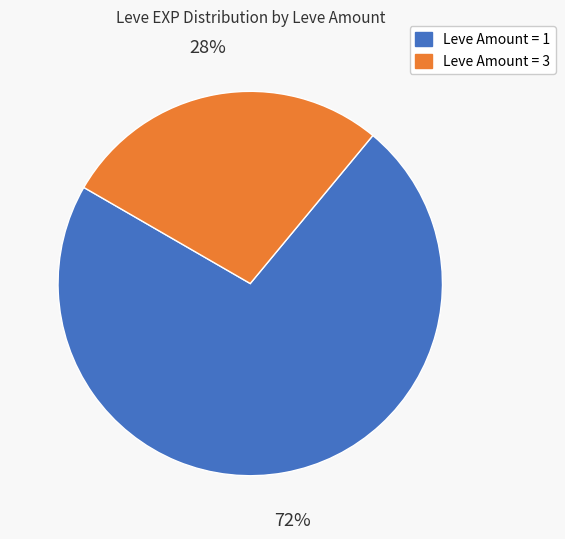

To the nearest percent, what is the average slice percentage?

50%